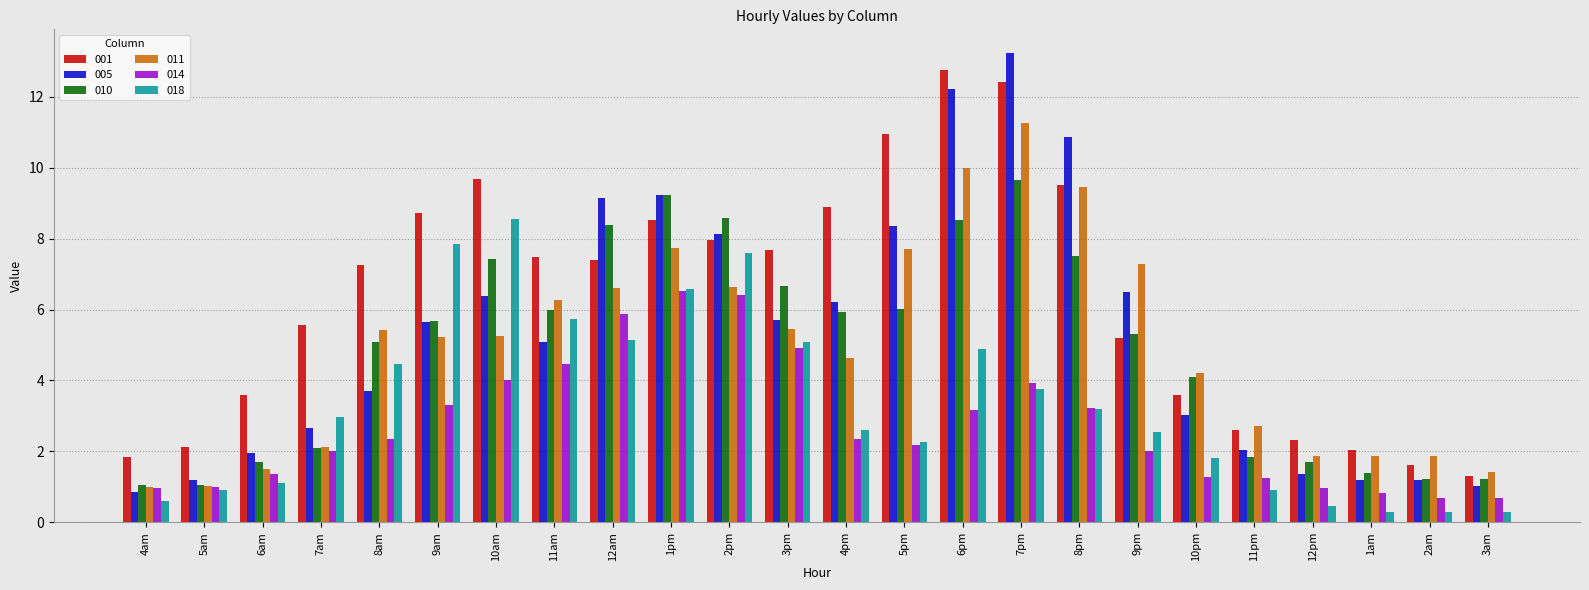

Count the number of data series in this chart.

6